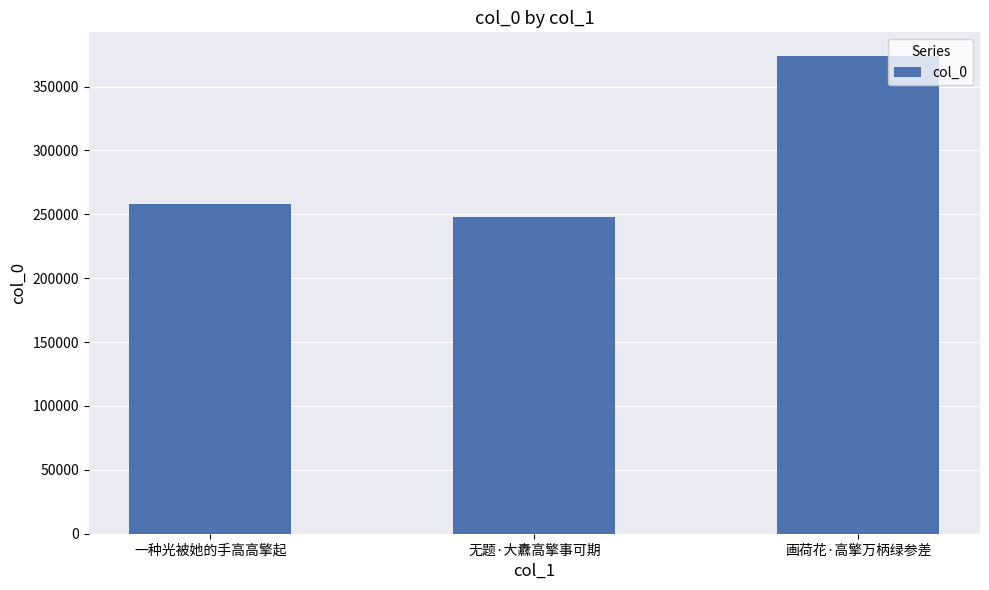

How many bars are there in total?

3